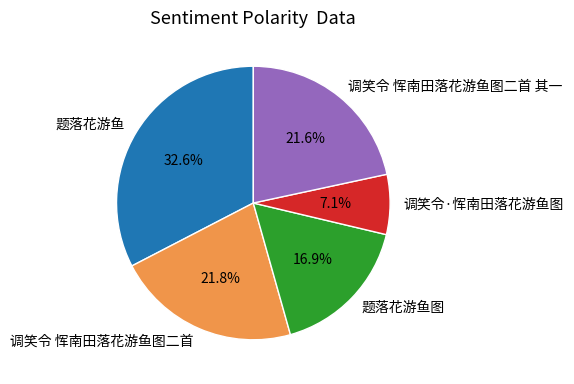

Count the number of slices in the pie.

5